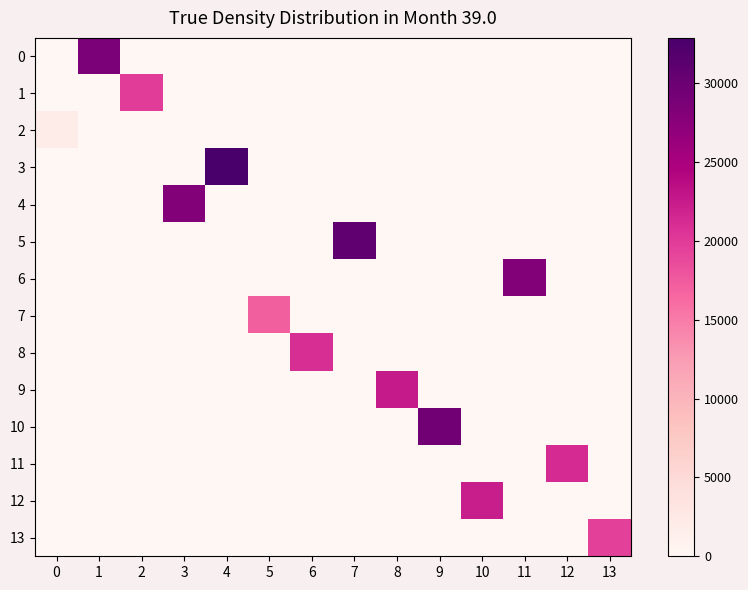

Reading left to right, what are all the values shown in this chart?

0: 0=0	1=28684	2=0	3=0	4=0	5=0	6=0	7=0	8=0	9=0	10=0	11=0	12=0	13=0
1: 0=0	1=0	2=19774	3=0	4=0	5=0	6=0	7=0	8=0	9=0	10=0	11=0	12=0	13=0
2: 0=2015	1=0	2=0	3=0	4=0	5=0	6=0	7=0	8=0	9=0	10=0	11=0	12=0	13=0
3: 0=0	1=0	2=0	3=0	4=32865	5=0	6=0	7=0	8=0	9=0	10=0	11=0	12=0	13=0
4: 0=0	1=0	2=0	3=27915	4=0	5=0	6=0	7=0	8=0	9=0	10=0	11=0	12=0	13=0
5: 0=0	1=0	2=0	3=0	4=0	5=0	6=0	7=30835	8=0	9=0	10=0	11=0	12=0	13=0
6: 0=0	1=0	2=0	3=0	4=0	5=0	6=0	7=0	8=0	9=0	10=0	11=27870	12=0	13=0
7: 0=0	1=0	2=0	3=0	4=0	5=17125	6=0	7=0	8=0	9=0	10=0	11=0	12=0	13=0
8: 0=0	1=0	2=0	3=0	4=0	5=0	6=20934	7=0	8=0	9=0	10=0	11=0	12=0	13=0
9: 0=0	1=0	2=0	3=0	4=0	5=0	6=0	7=0	8=22588	9=0	10=0	11=0	12=0	13=0
10: 0=0	1=0	2=0	3=0	4=0	5=0	6=0	7=0	8=0	9=29313	10=0	11=0	12=0	13=0
11: 0=0	1=0	2=0	3=0	4=0	5=0	6=0	7=0	8=0	9=0	10=0	11=0	12=21199	13=0
12: 0=0	1=0	2=0	3=0	4=0	5=0	6=0	7=0	8=0	9=0	10=22275	11=0	12=0	13=0
13: 0=0	1=0	2=0	3=0	4=0	5=0	6=0	7=0	8=0	9=0	10=0	11=0	12=0	13=19561